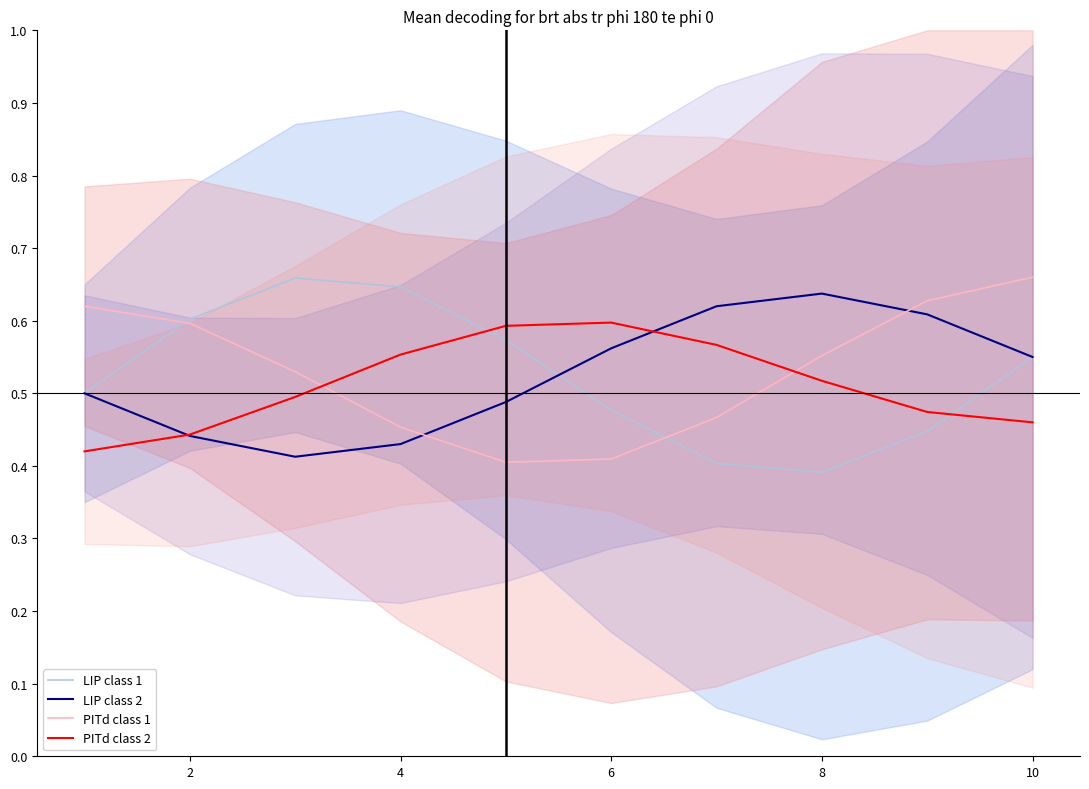

True or false: PITd class 1 and LIP class 2 intersect in this chart.

True